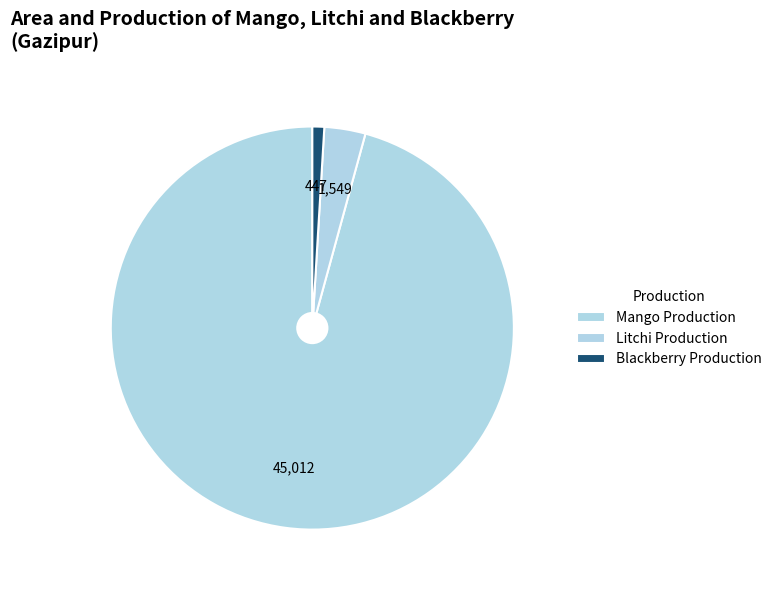

Count the number of slices in the pie.

3